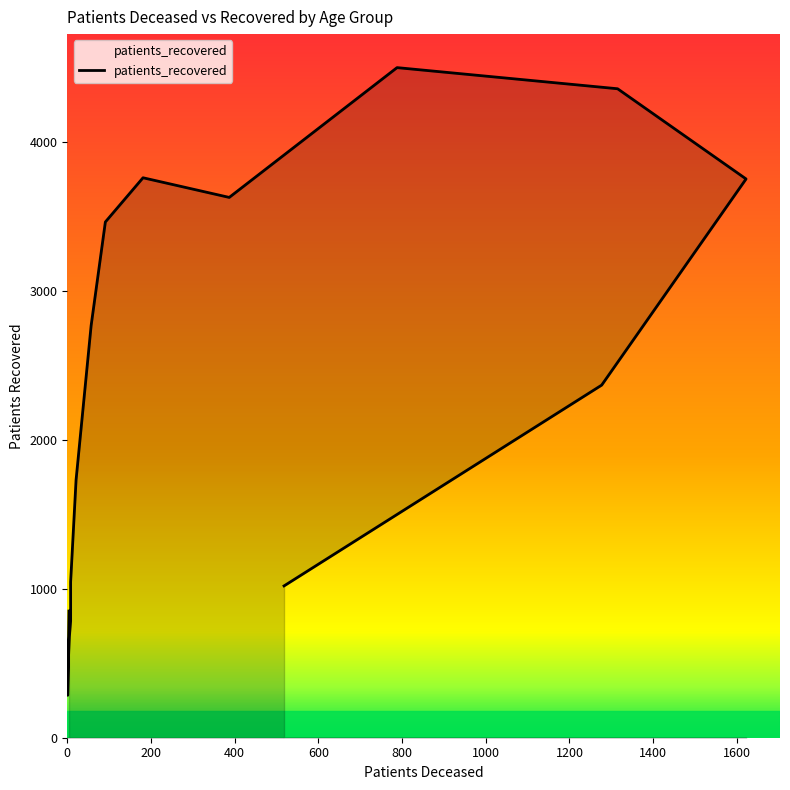

What is the difference between the maximum and minimum values?

4217